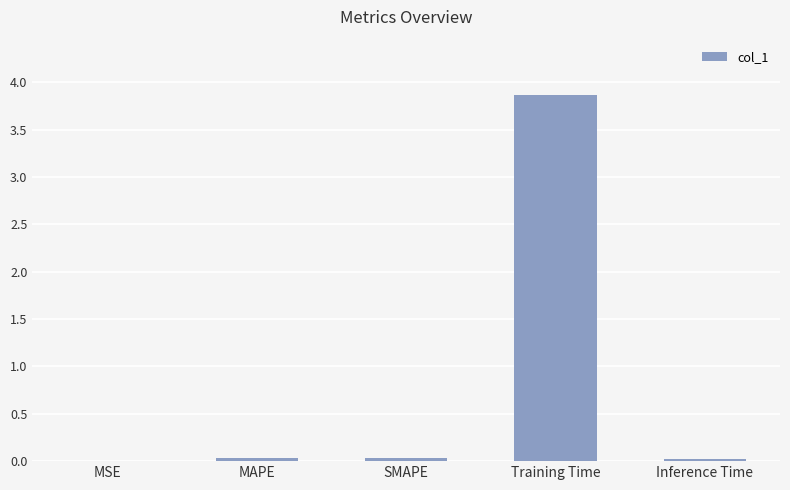

Which category has the highest value across all series?

Training Time